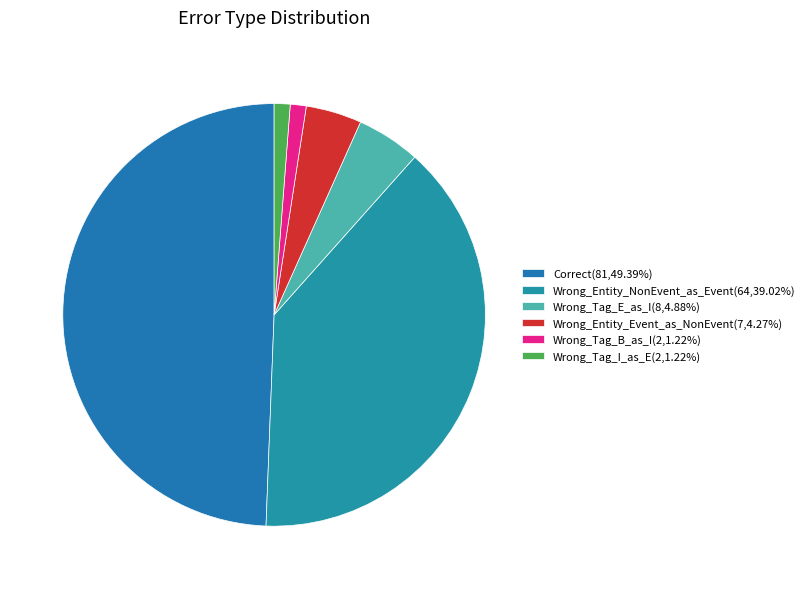

What percentage is the Wrong_Tag_B_as_I slice, to the nearest percent?

1%